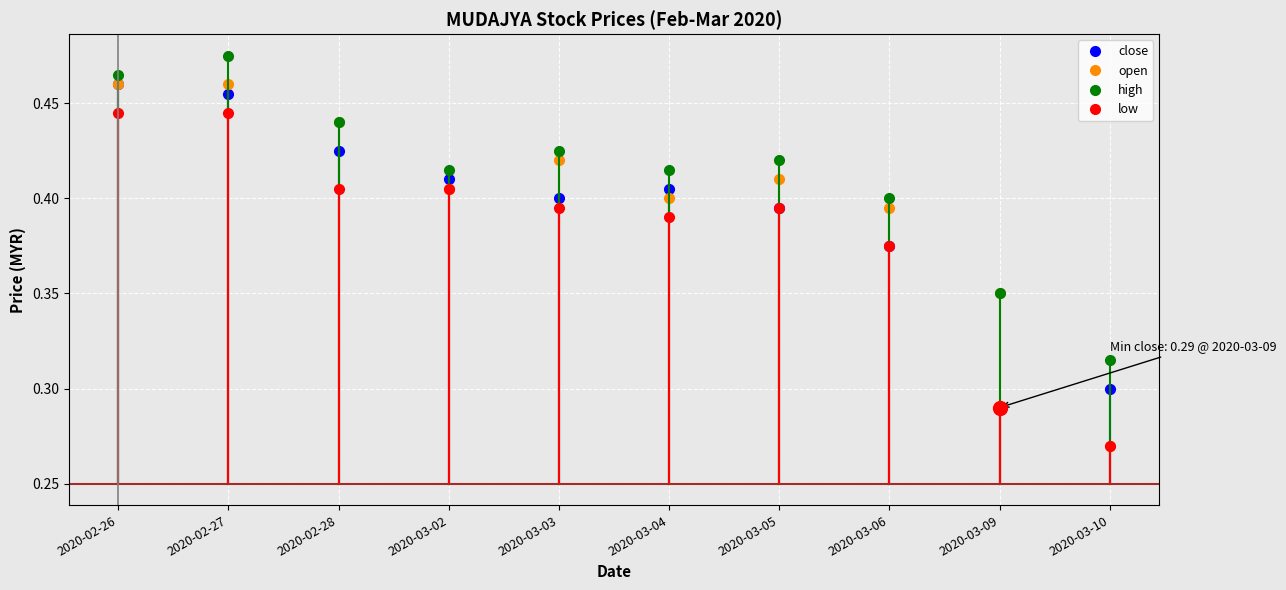

Which series has the largest range (max minus min)?

open